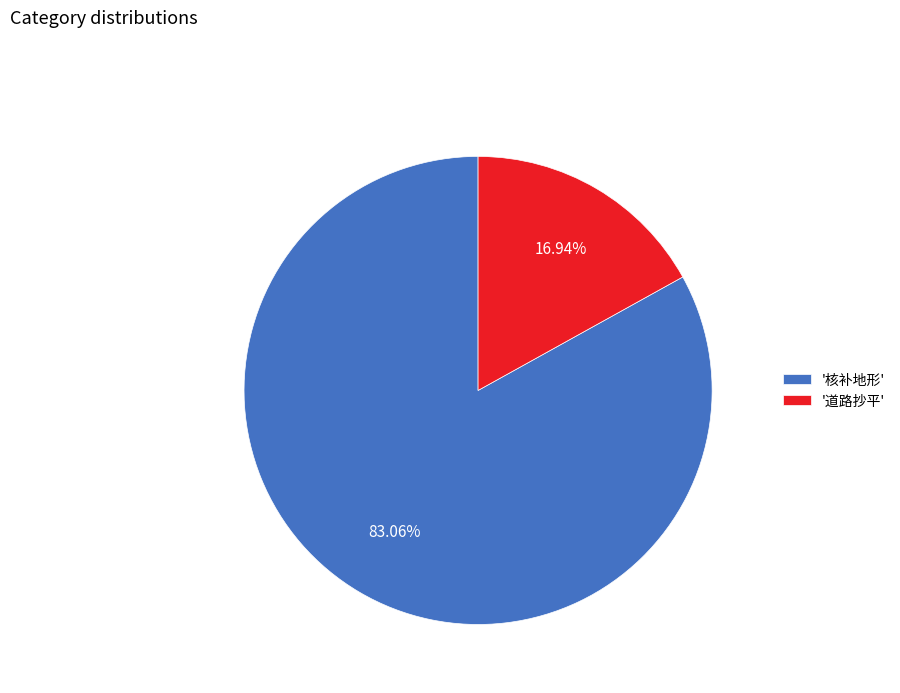

What is the ratio of the value at '核补地形' to the value at '道路抄平'?

4.9